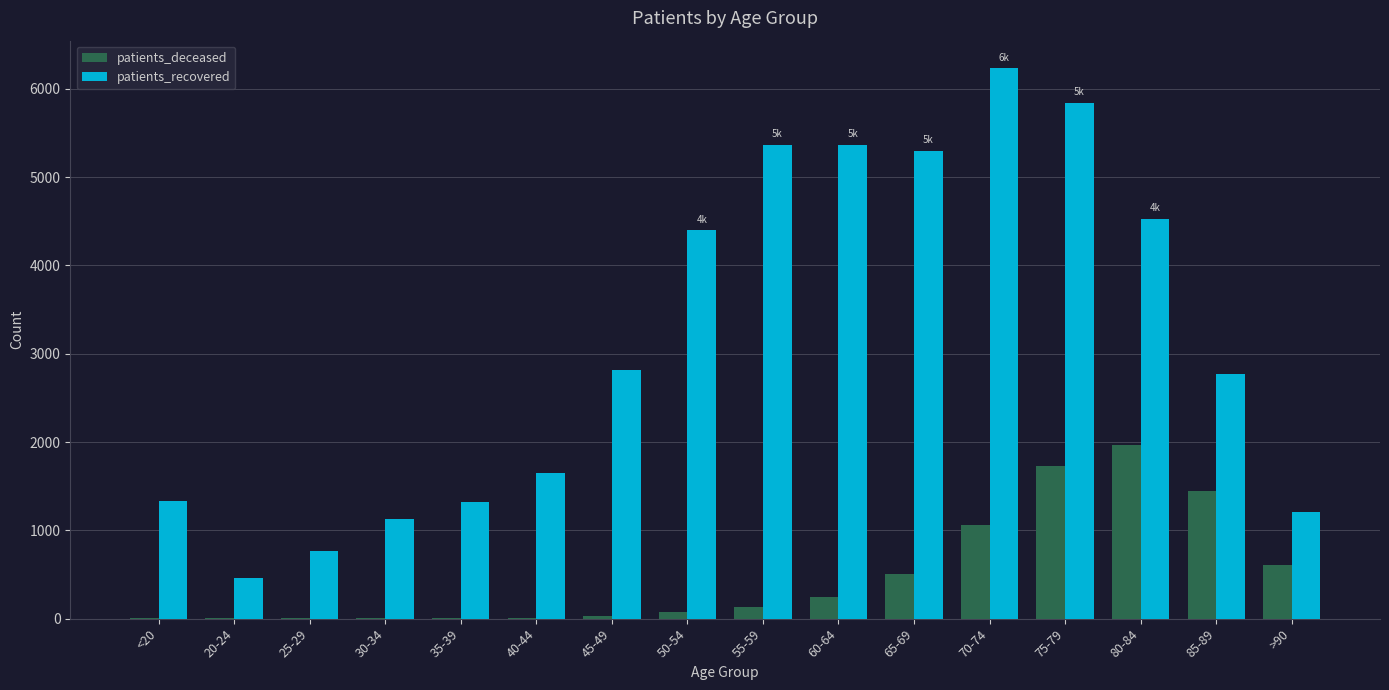

What is the sum of all patients_deceased values?

7801